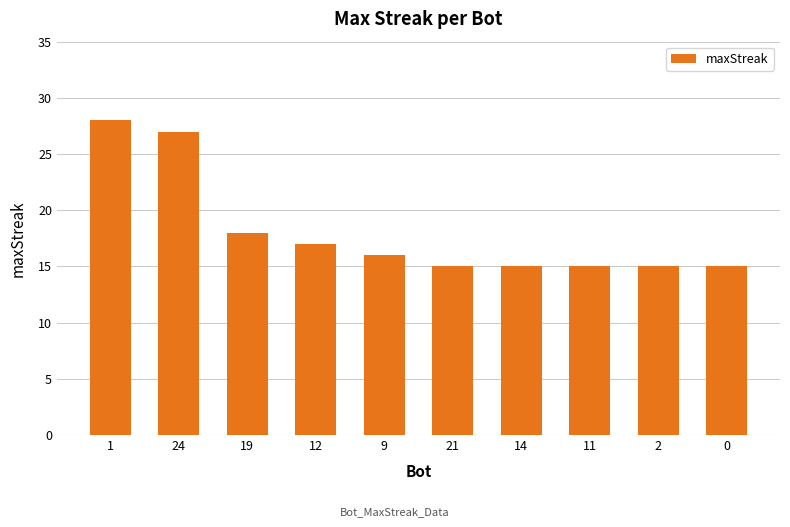

What is the smallest value displayed?

15